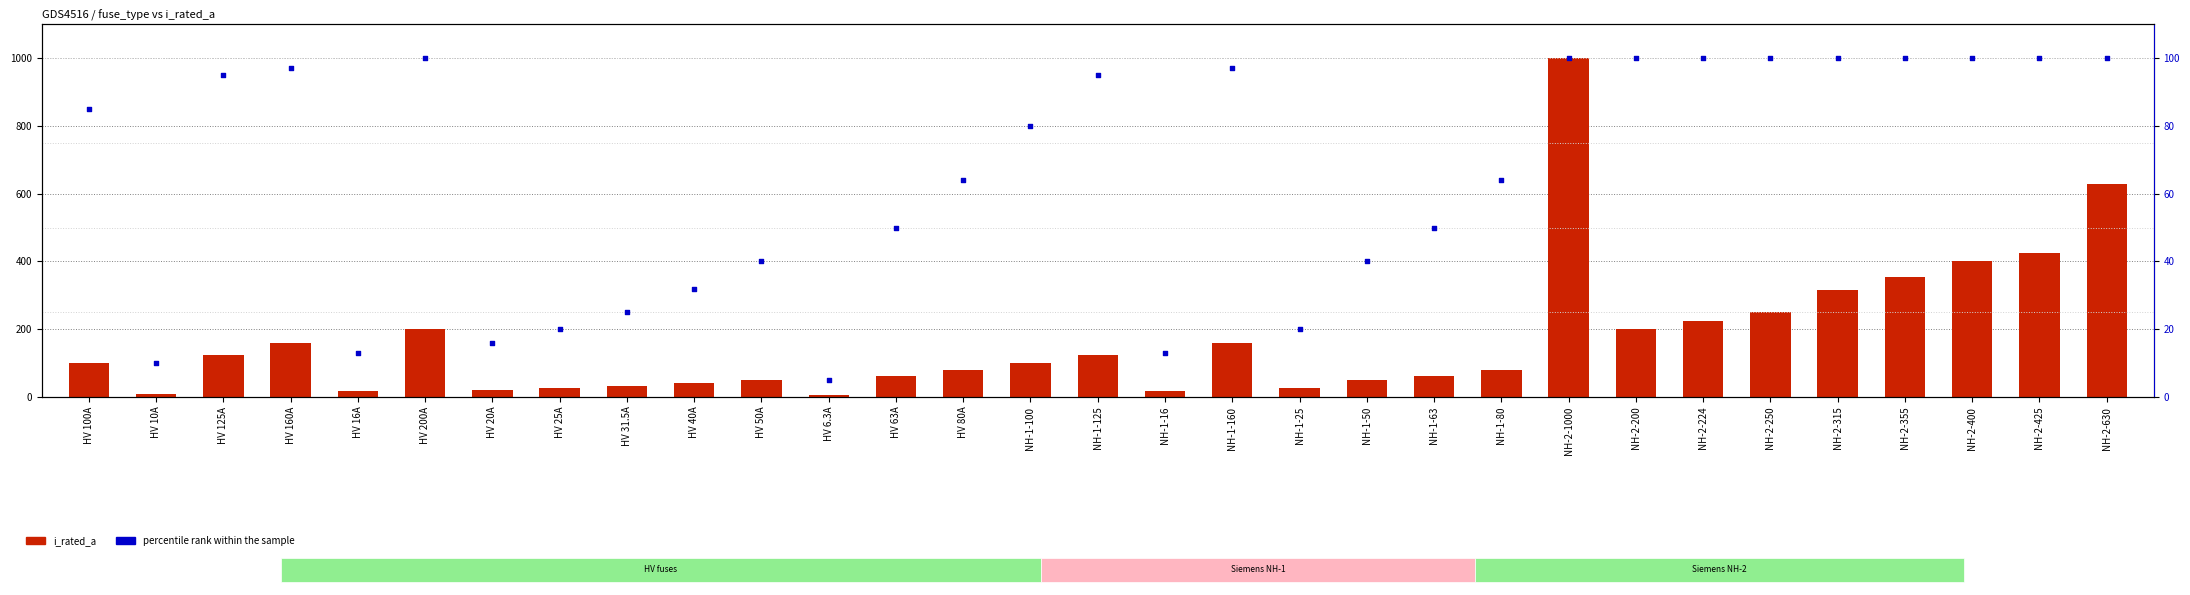

At which category is the sum across all series the highest?

NH-2-1000